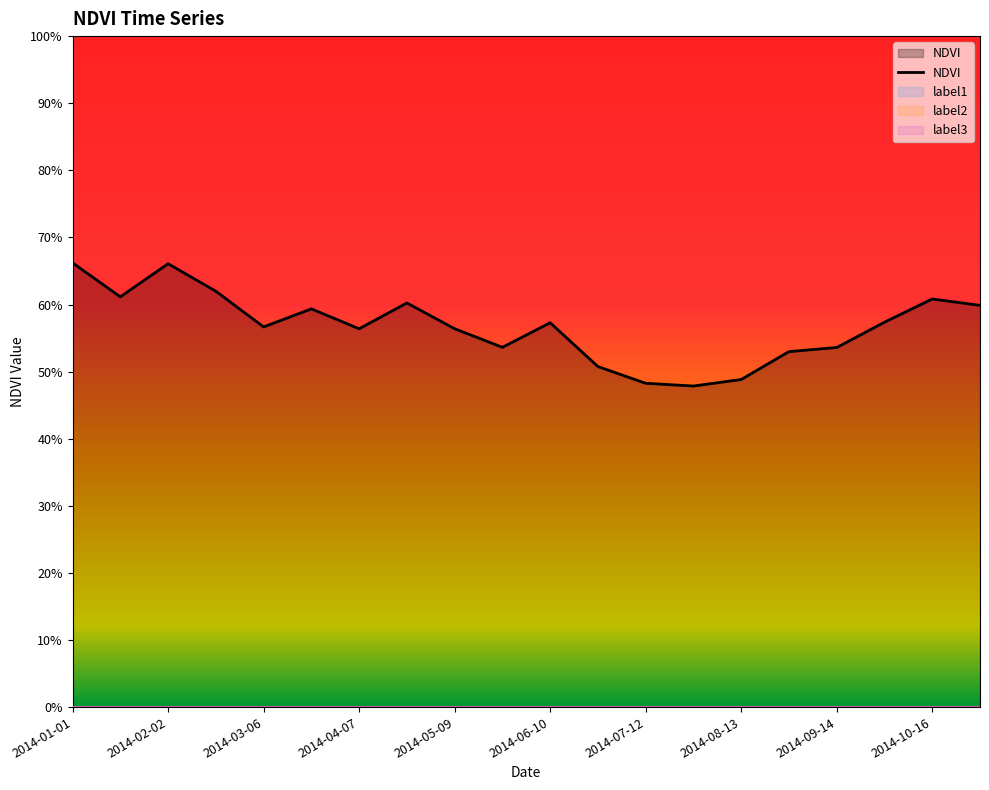

What is the label of the 16th point from the right?

2014-03-06